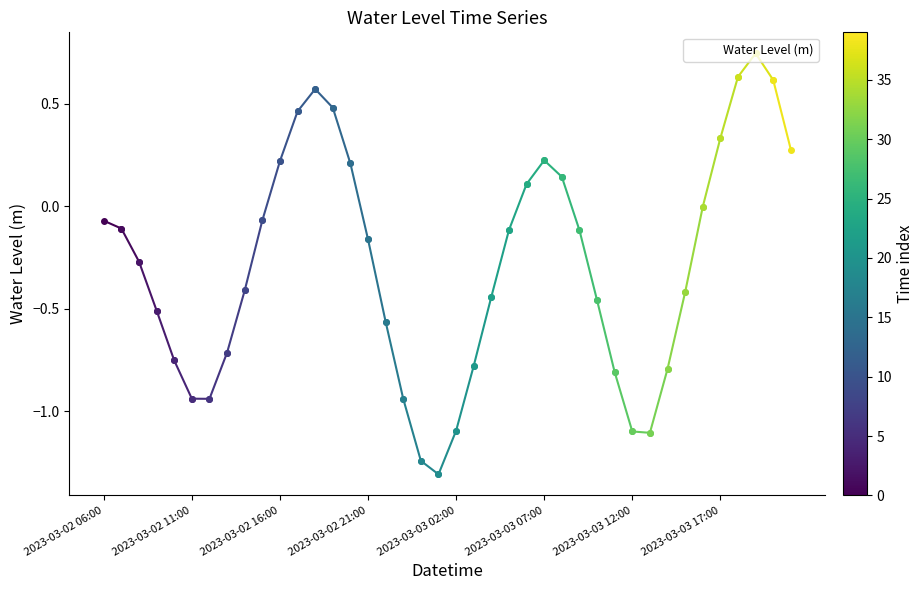

What is the difference between the maximum and minimum values?

2.1